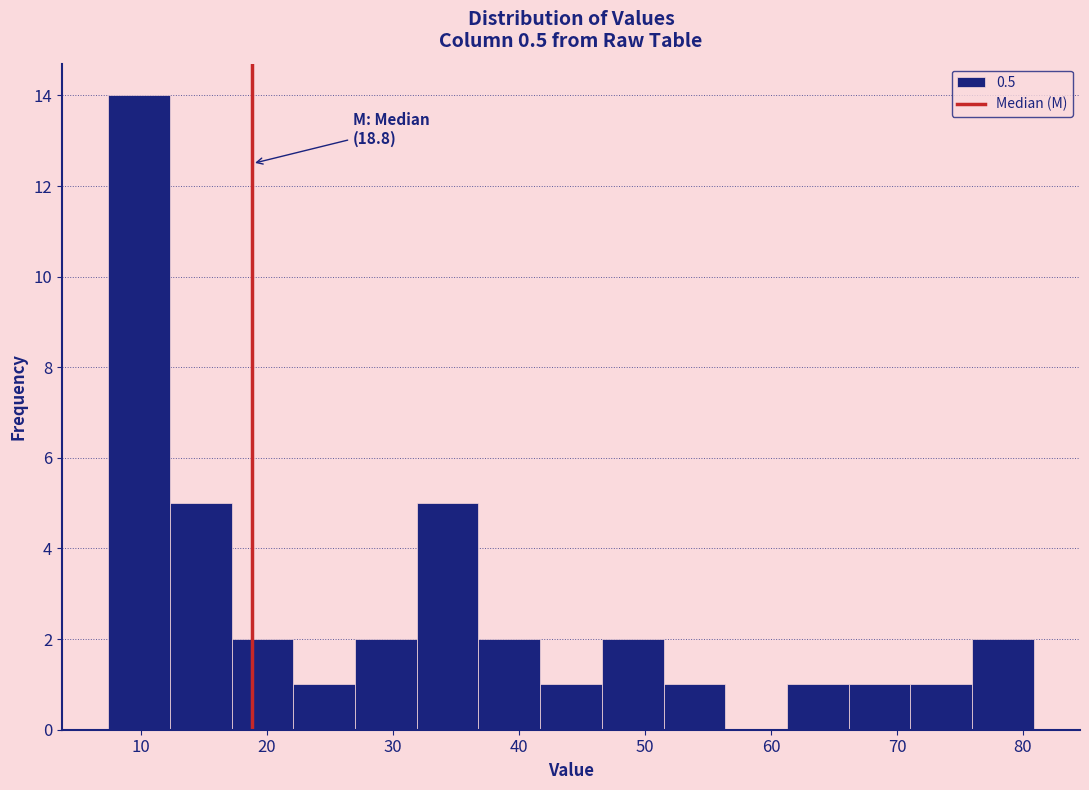

Over which range of the x-axis is the bar tallest?

7 to 12